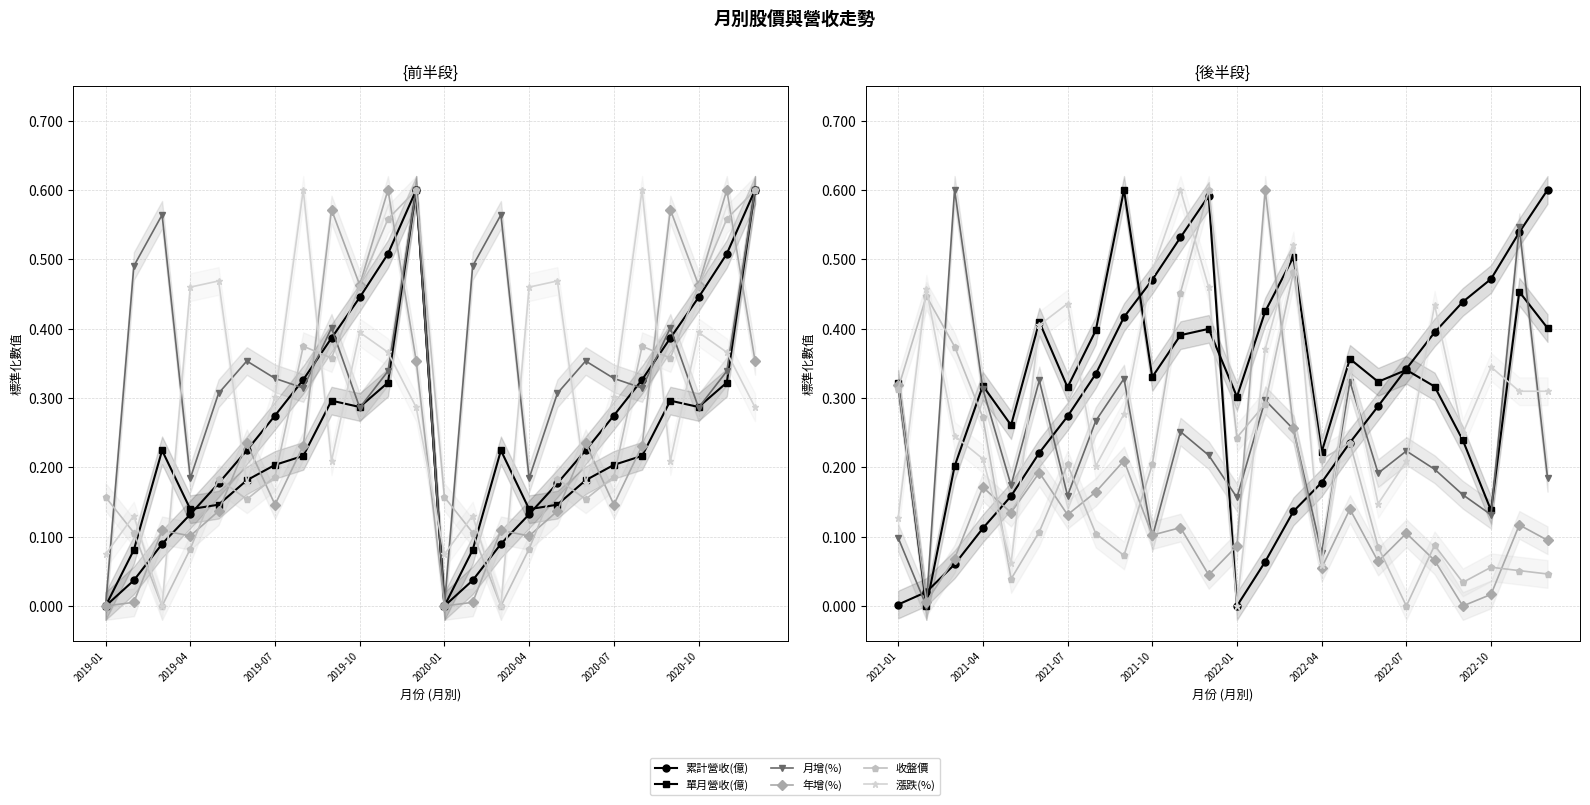

How many lines are shown in the chart?

6